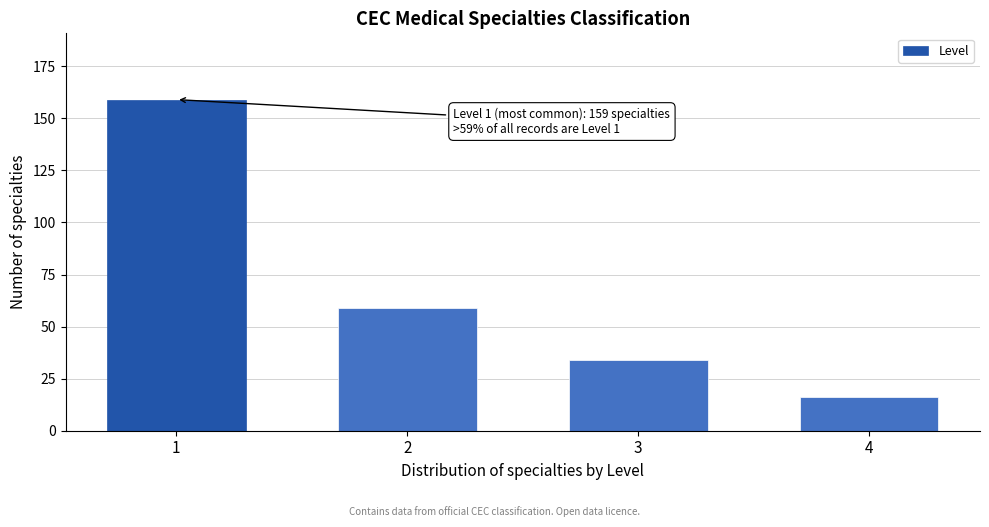

Reading left to right, extract all data points from this chart.

1=159	2=59	3=34	4=16